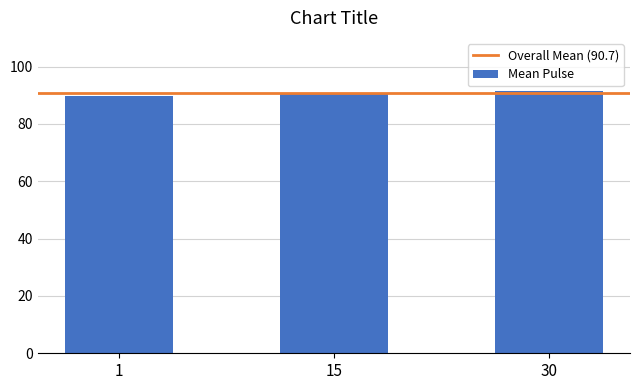

Is it true that the value at 15 is 158.8?

False